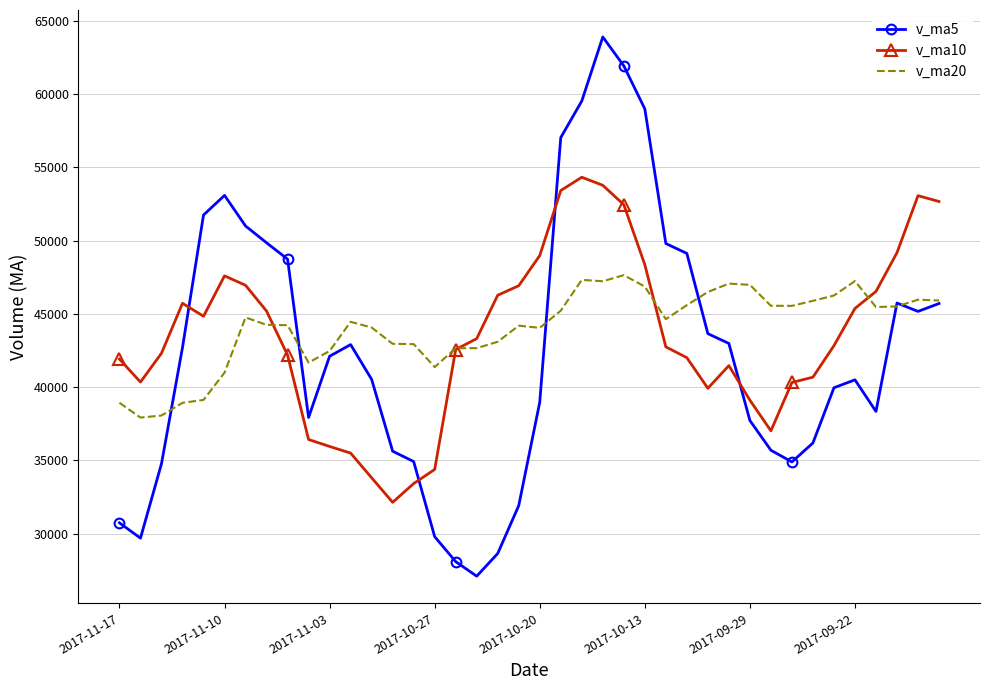

Which series has the largest range (max minus min)?

v_ma5